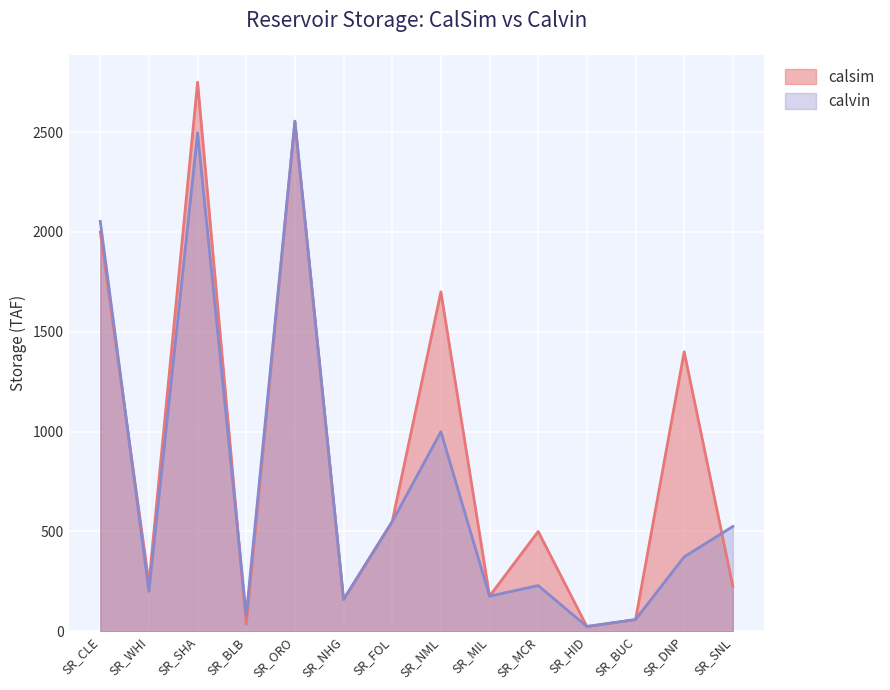

Is the value of calsim at SR_CLE greater than the value of calvin at SR_HID?

Yes